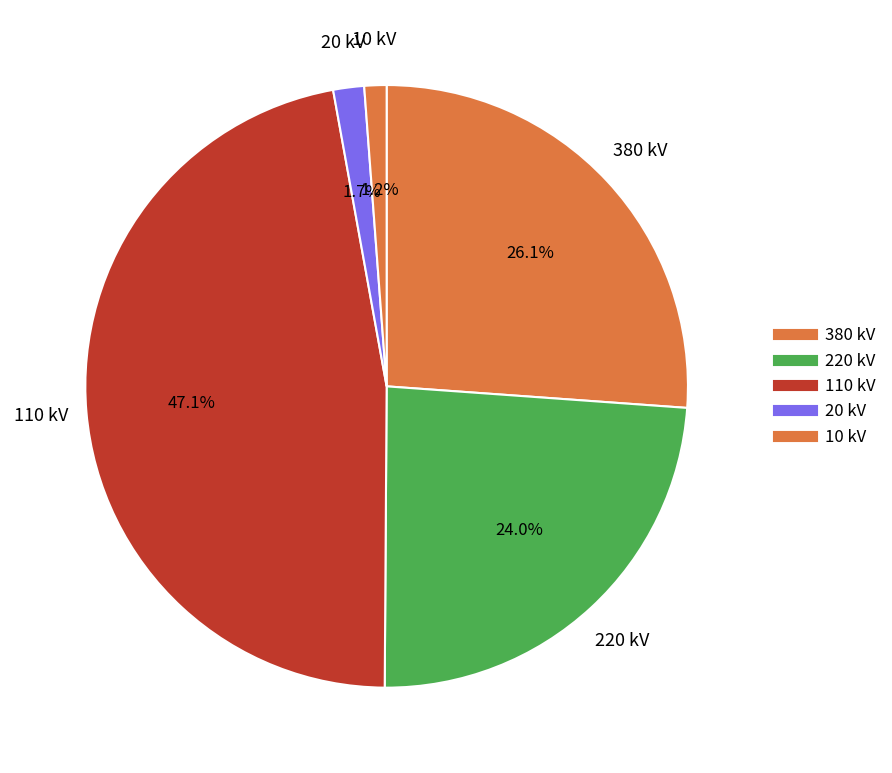

How many slices are in this pie chart?

5